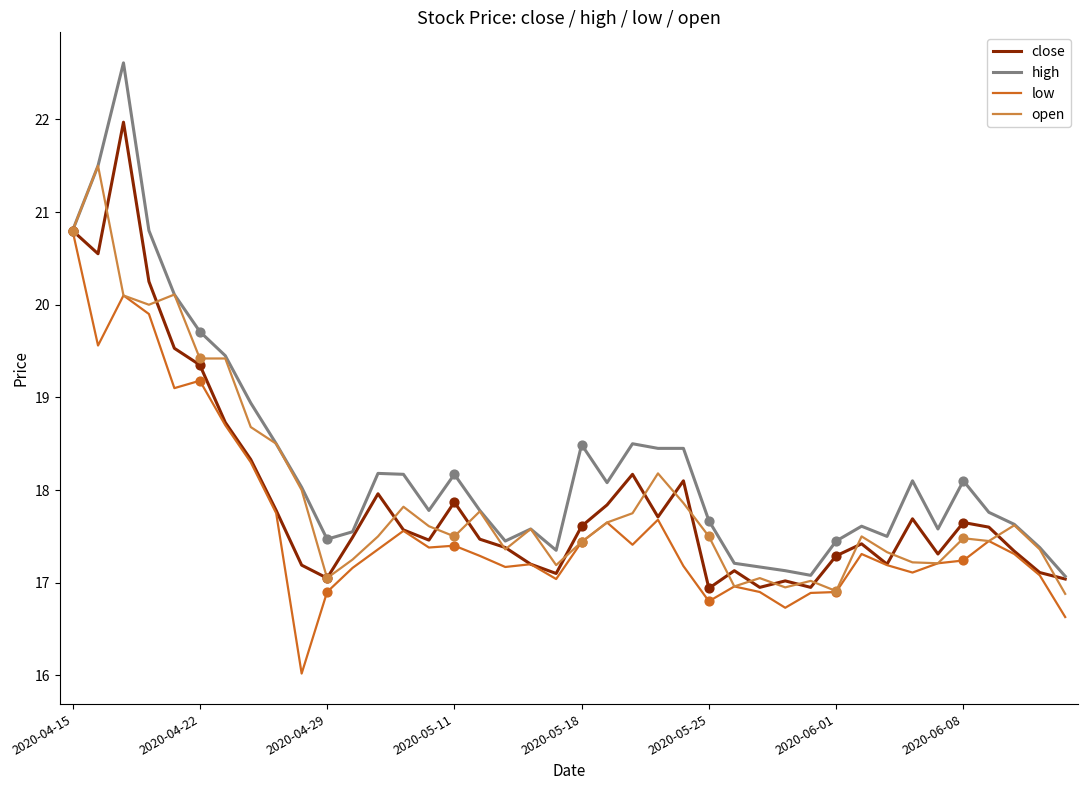

What are all the series names shown in the legend?

close, high, low, open